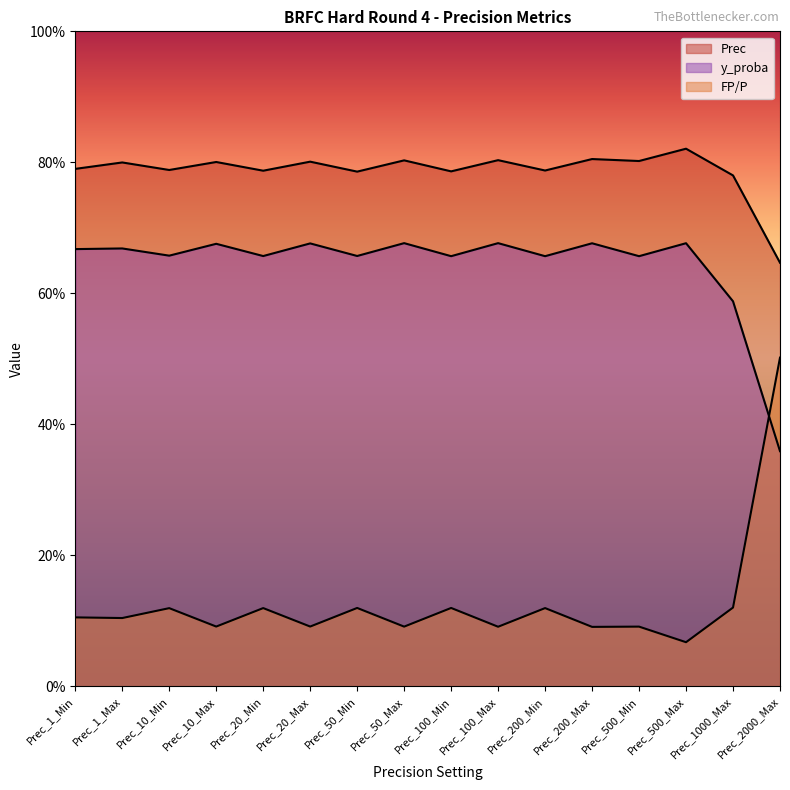

What is the average value of the FP/P series?

0.1